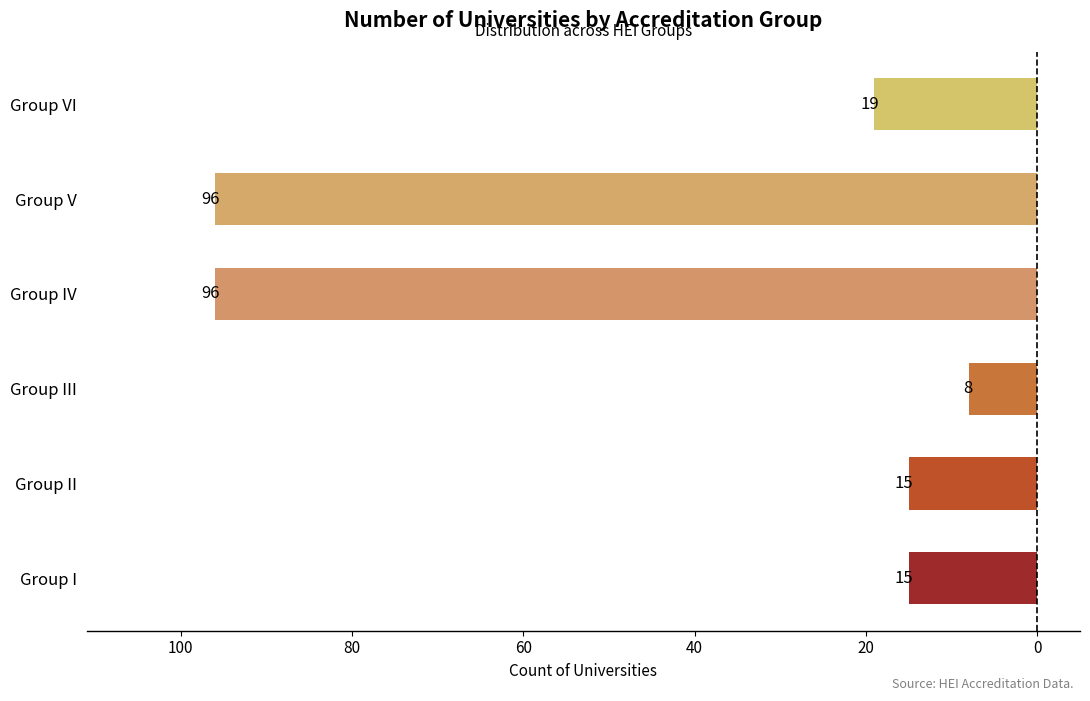

Does the chart contain any negative values?

Yes